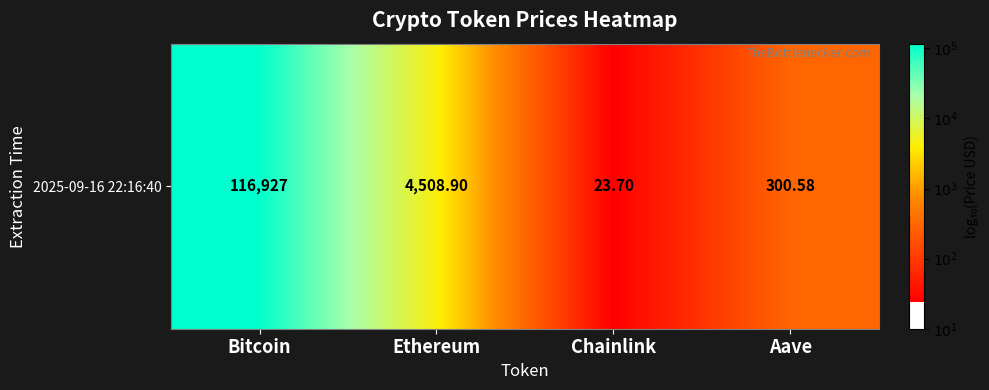

Count the number of values greater than 3.

2